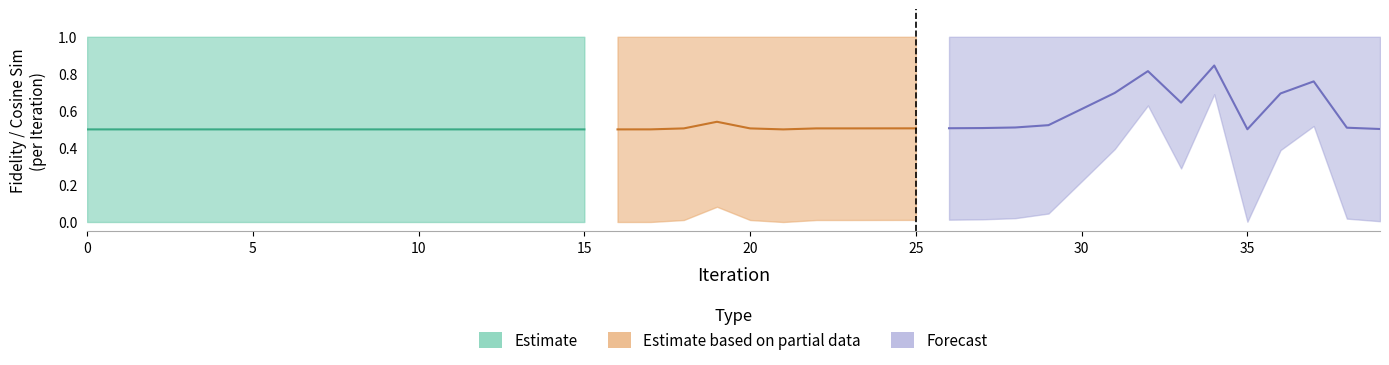

Is the value of fidelities_grad at 22 greater than the value of cosine_sim at 28?

No